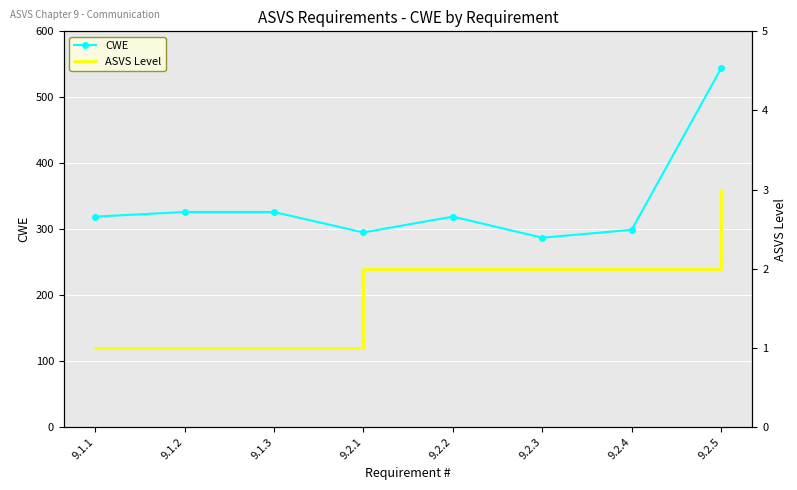

What is the minimum value for ASVS Level?

1